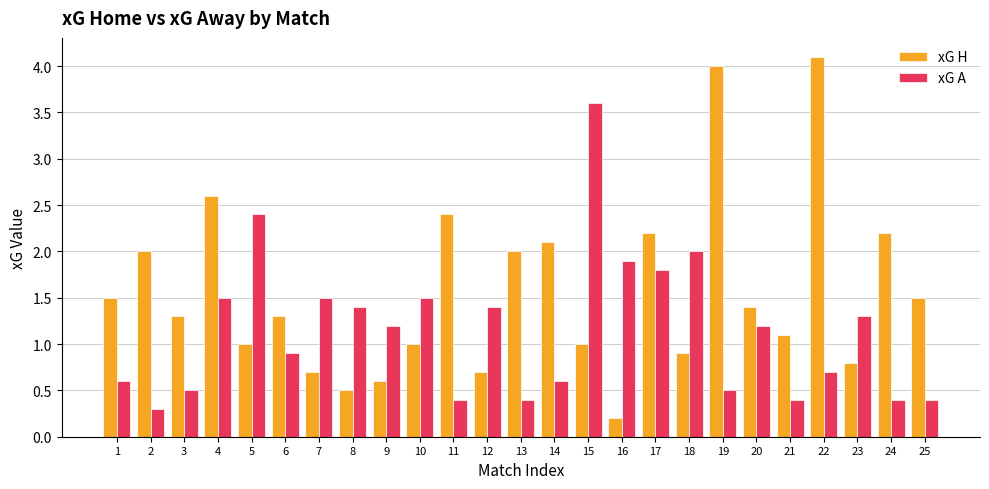

How many bars are there in total?

50